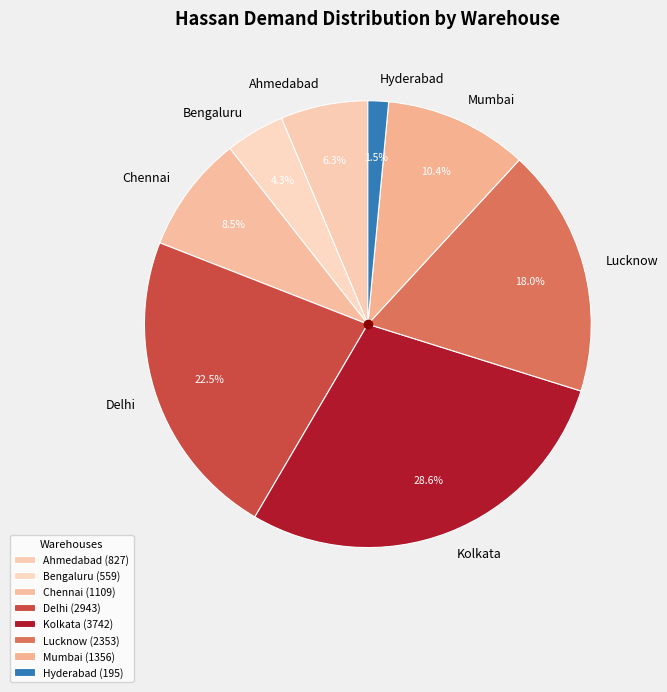

Is Mumbai the majority of the pie?

No